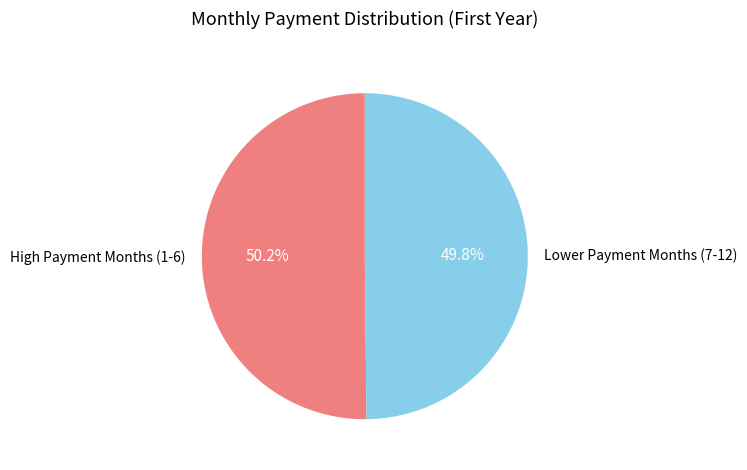

Is there a majority slice in this chart?

Yes